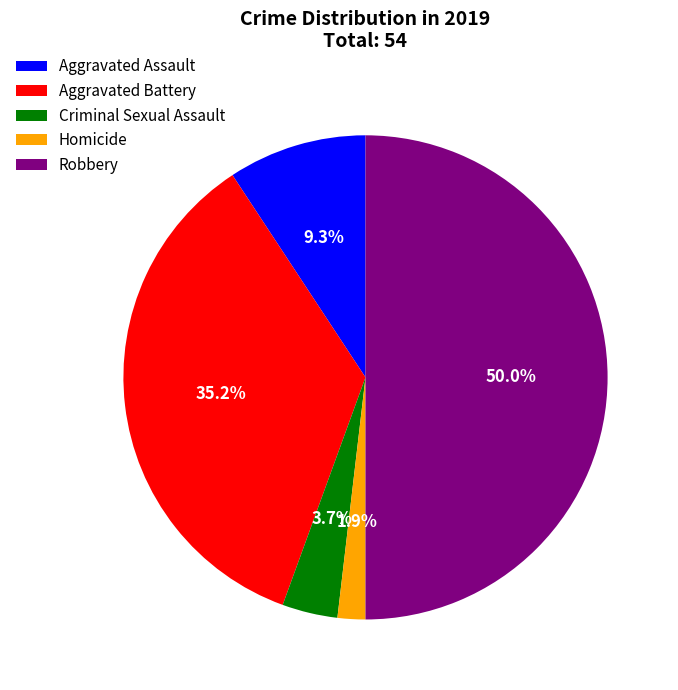

To the nearest percent, what is the difference between the largest and smallest slice percentages?

48%